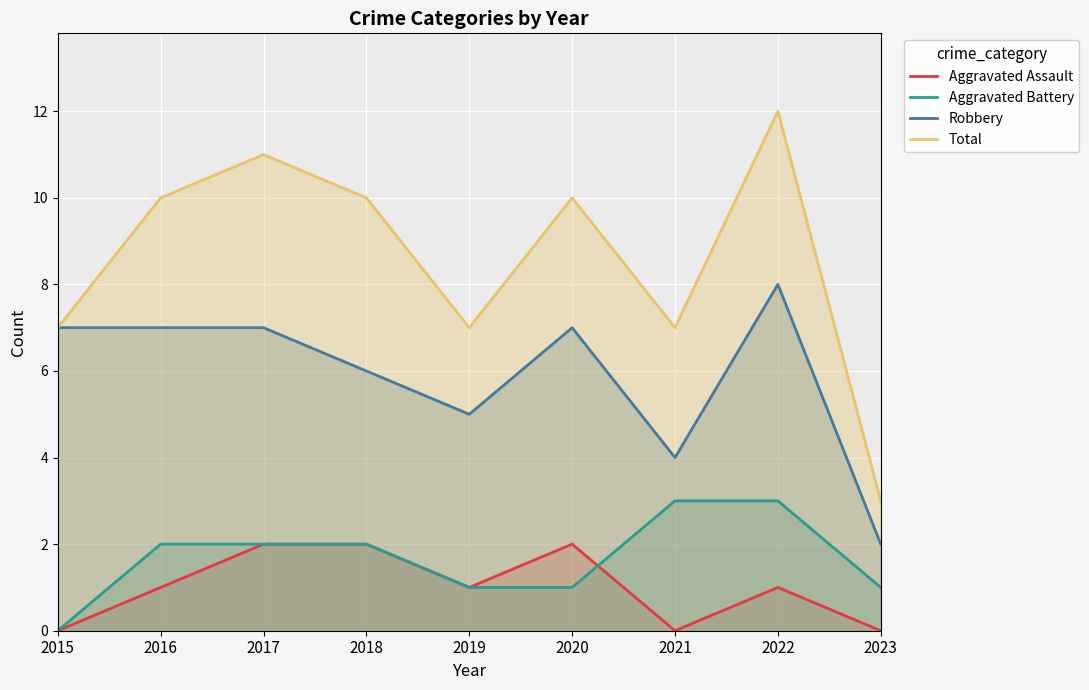

What is the spread (max minus min) of values at 2015?

7